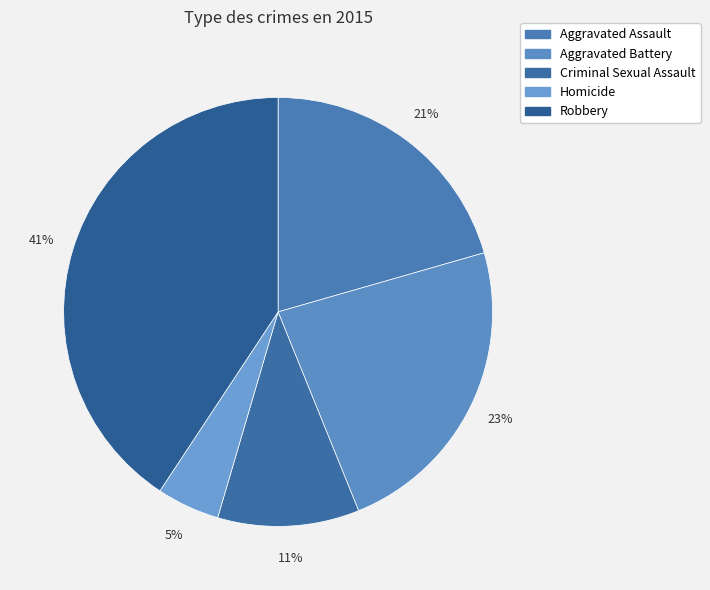

How many segments does this pie chart have?

5